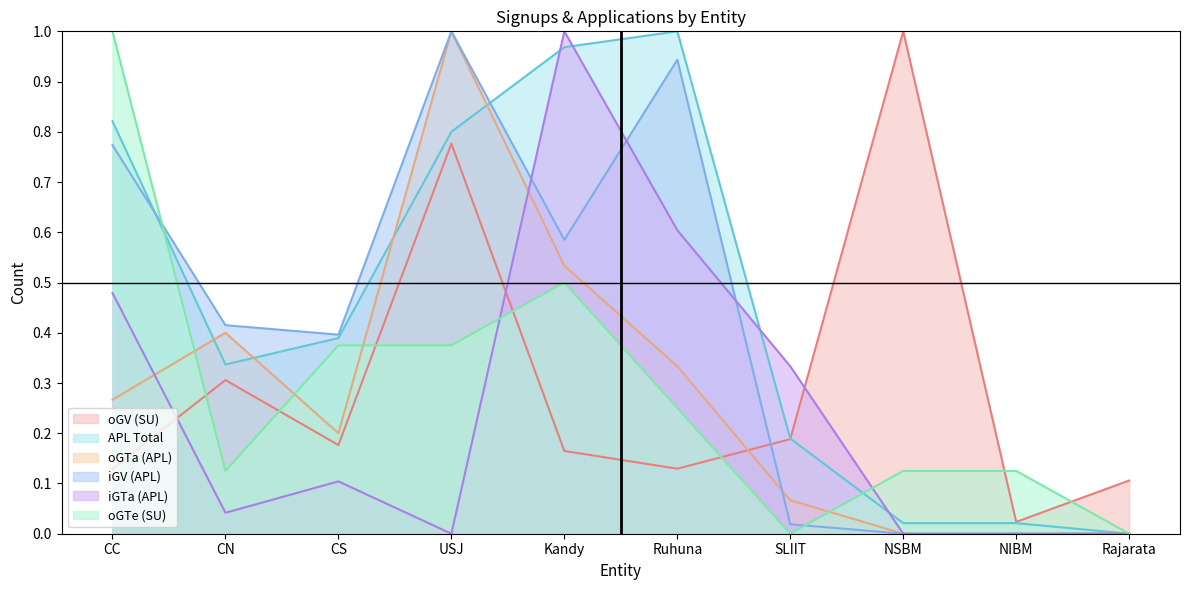

How many times do iGTa (APL) and oGV (SU) cross each other?

3